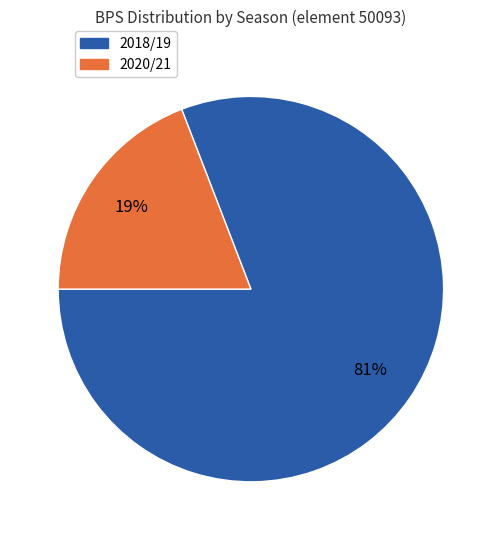

To the nearest percent, what is the difference between the largest and smallest slice percentages?

62%